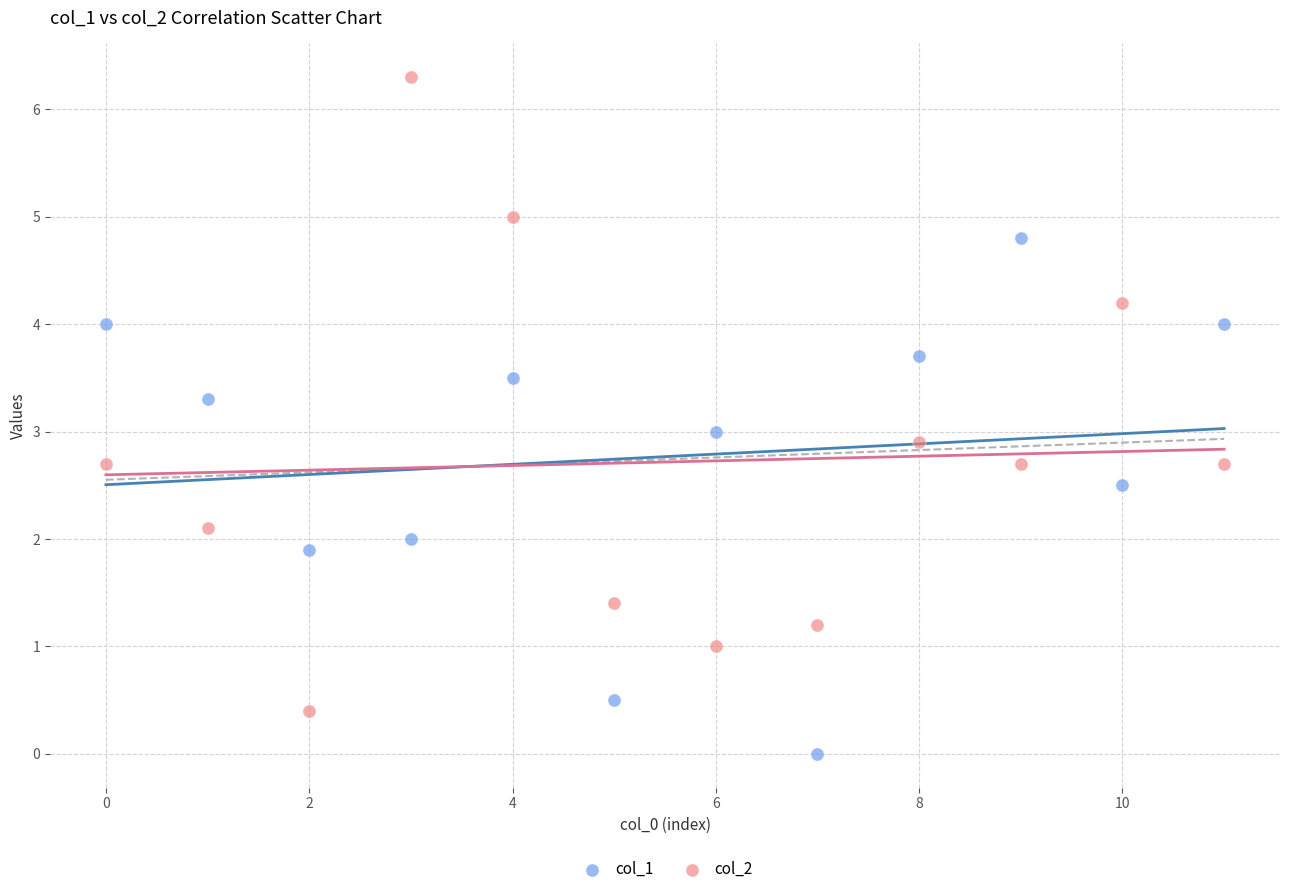

Which series reaches the minimum Y coordinate?

col_1